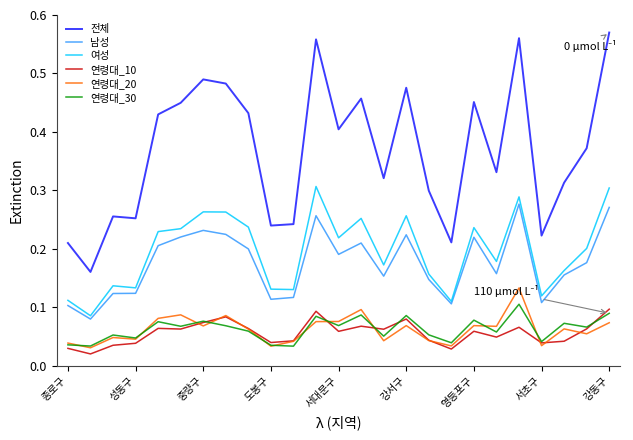

Which series has the widest spread of values?

전체